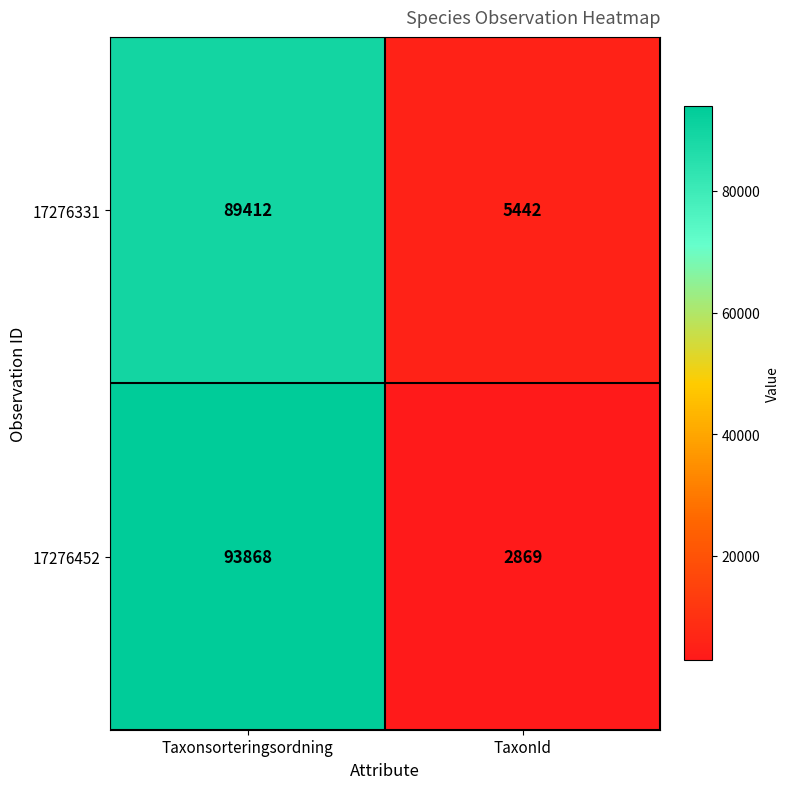

Where is 17276452 nearest to the value 48368?

TaxonId